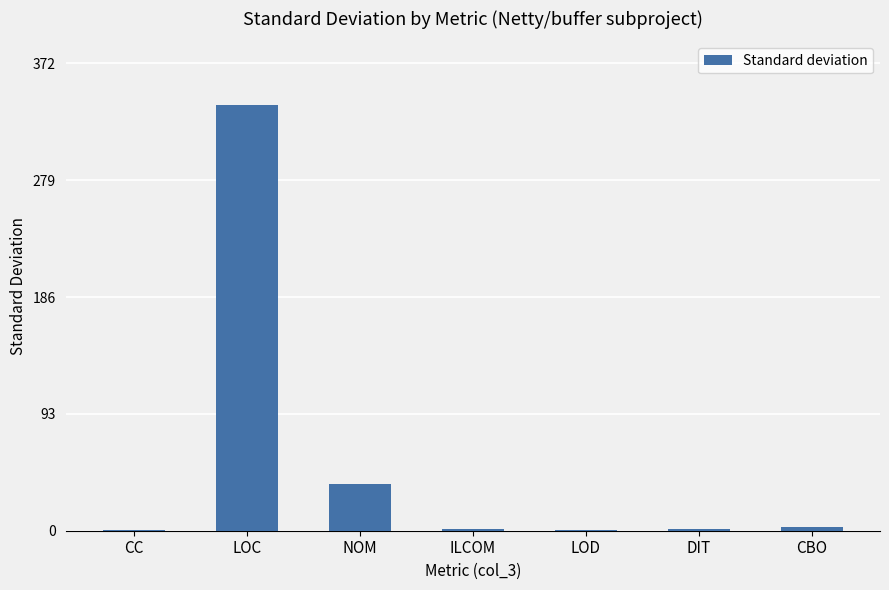

What is the sum of the values at LOC and NOM?

375.6